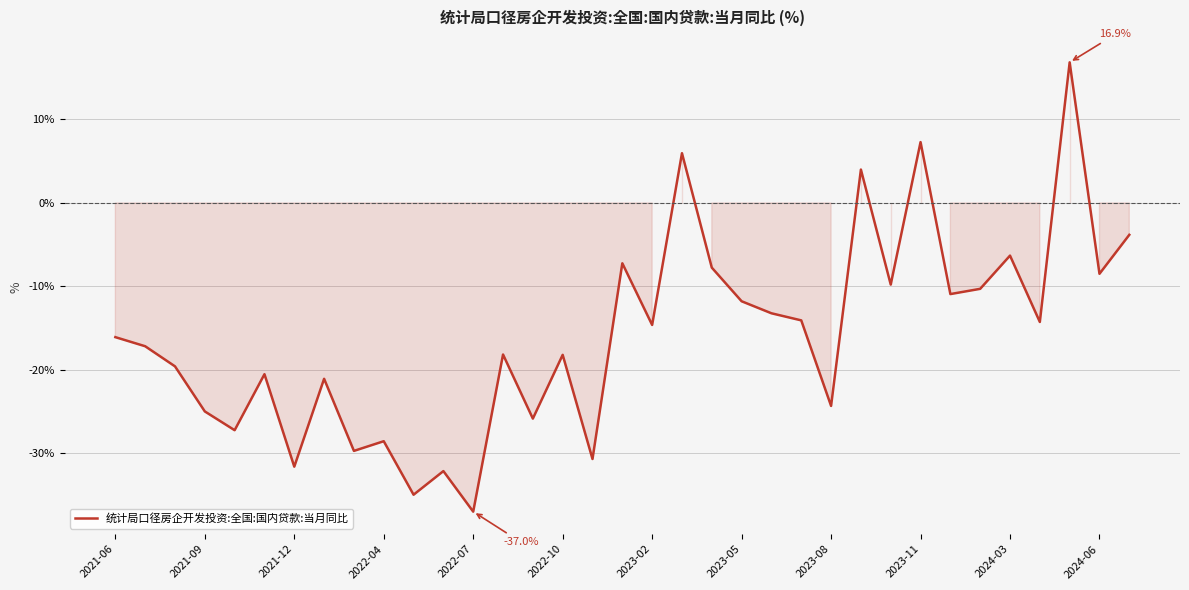

What is the minimum value shown in the chart?

-37.0